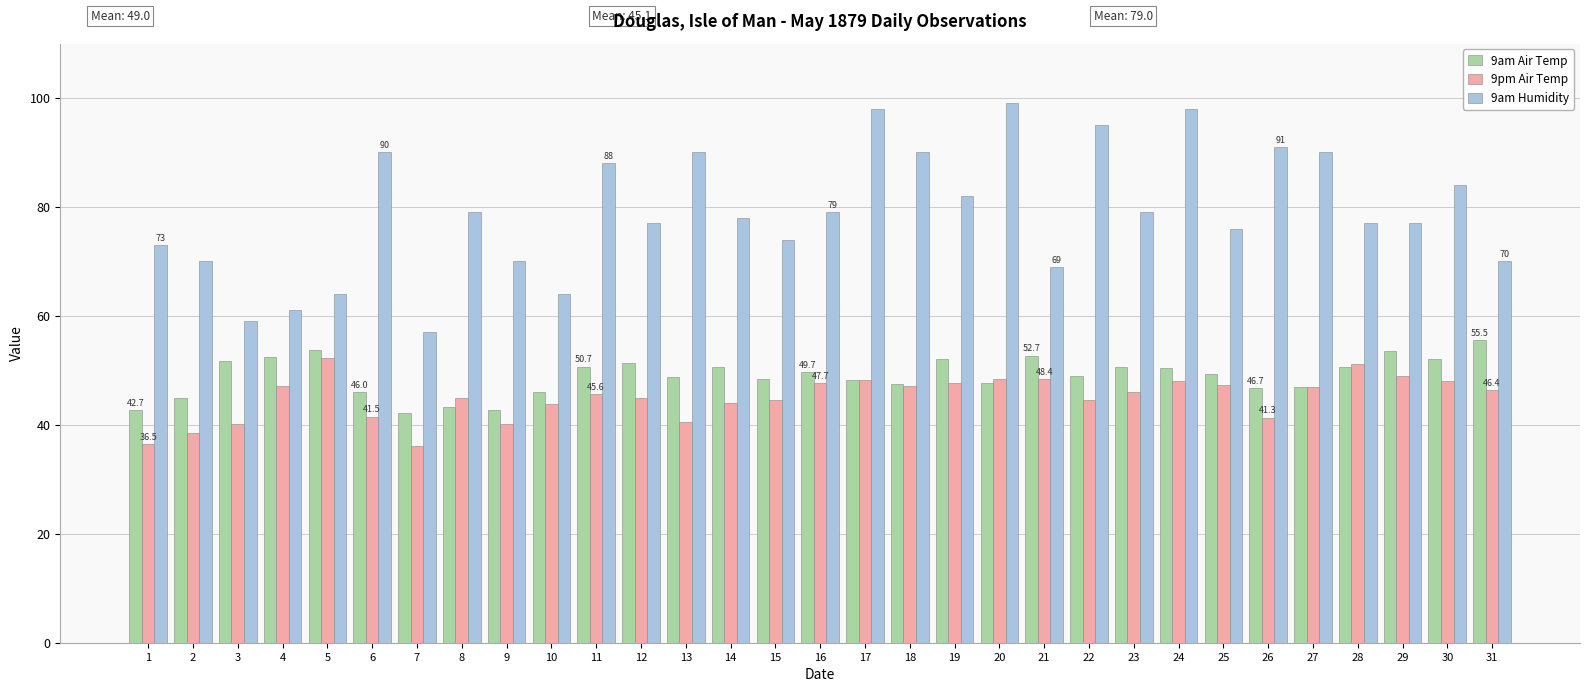

At which label does 9pm Air Temp first exceed 46?

4